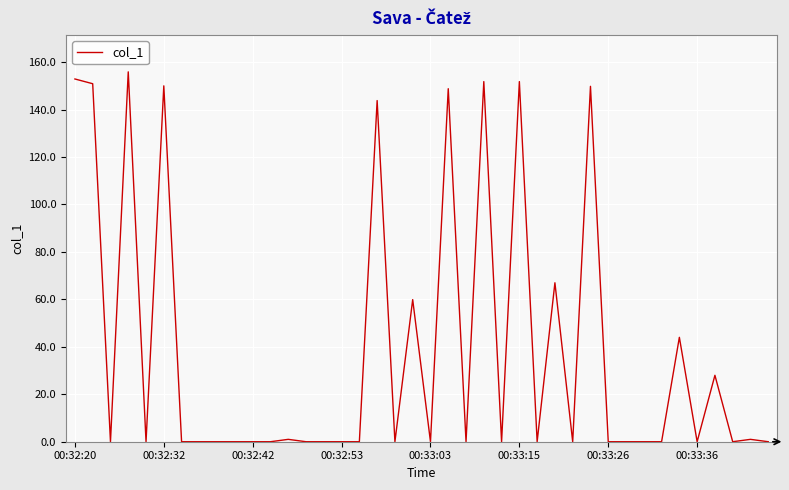

What is the difference between the maximum and minimum values?

155.9